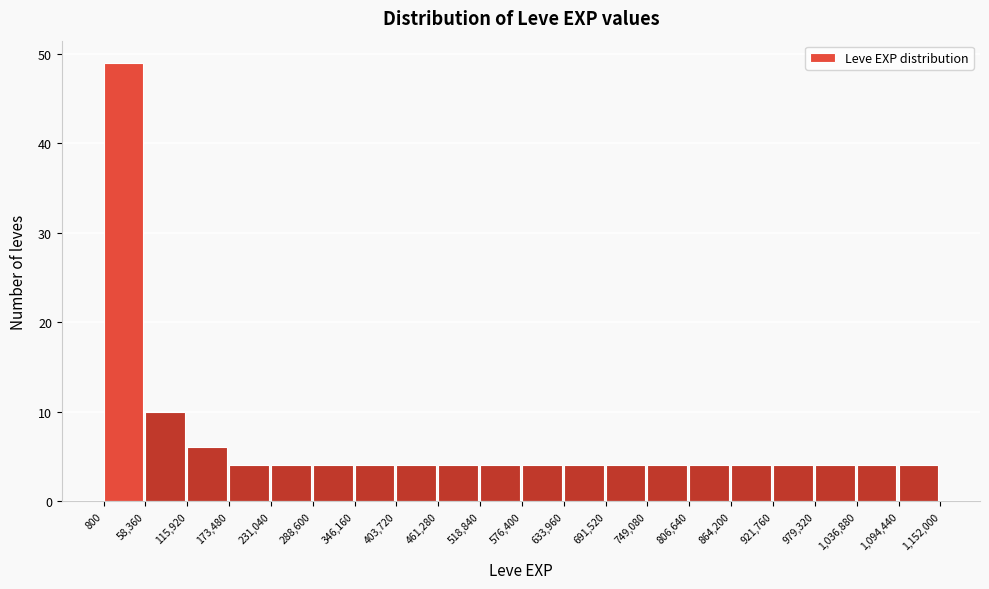

How tall is the bar that spans 58,360 to 115,920 on the x-axis? The values are not printed on the chart, so give them approximately, as read against the axis.

10